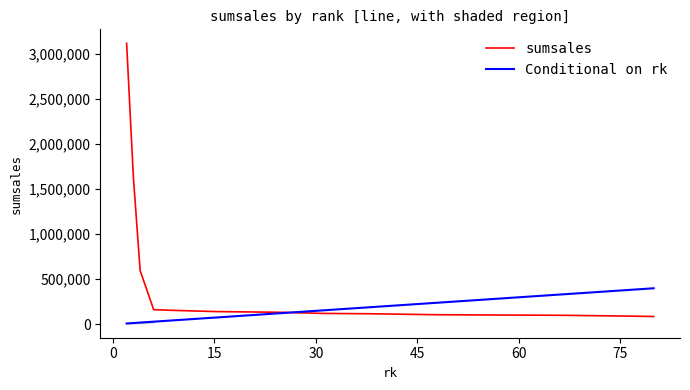

What is the sum of all Conditional on rk values?

2690000.0